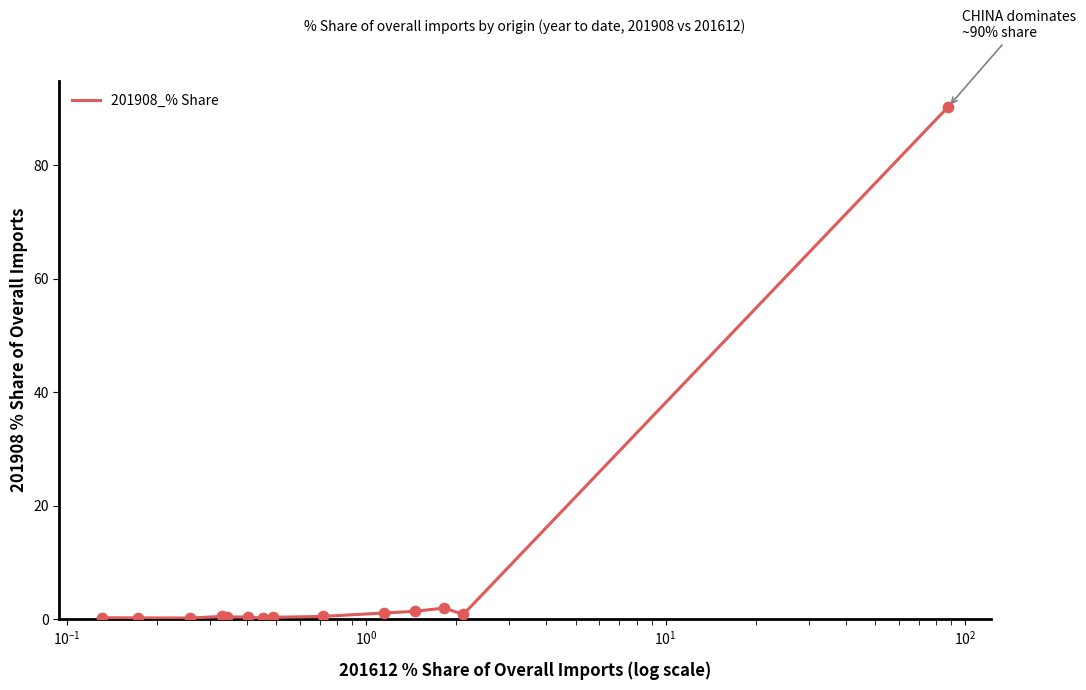

What is the maximum value shown in the chart?

90.4